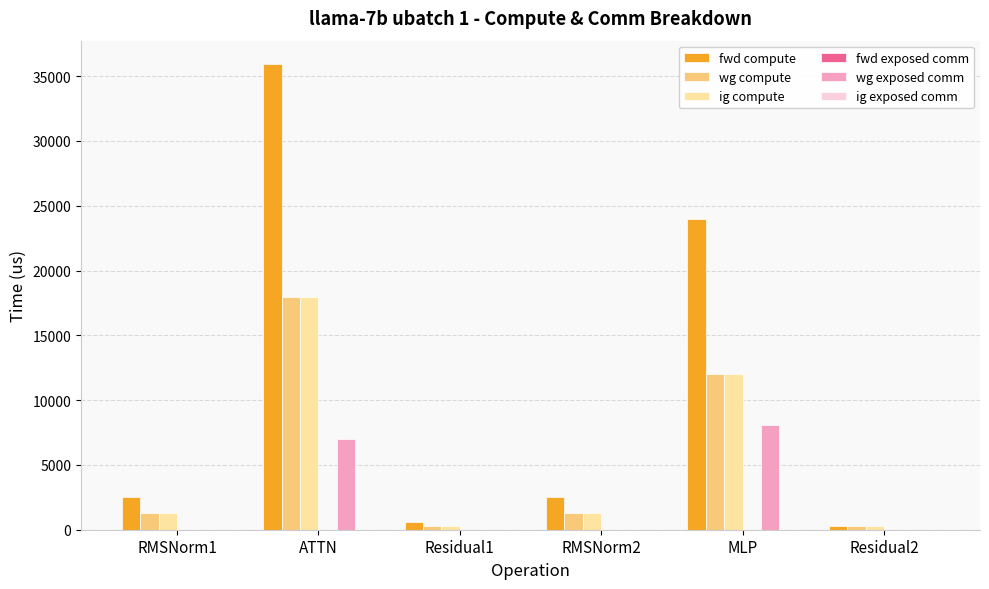

Is it true that wg compute equals 9065.0 at ATTN?

False